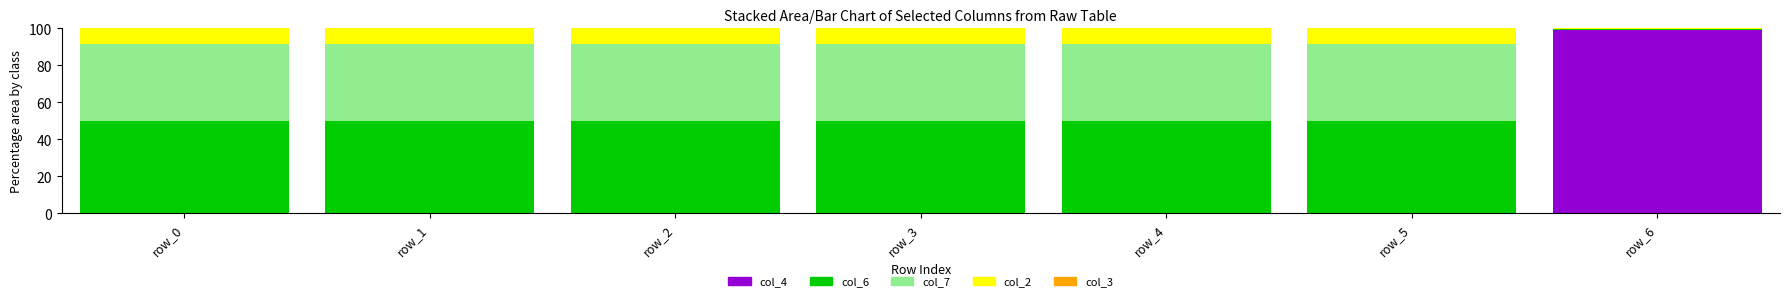

What is the total value across all series at row_4?

100.0